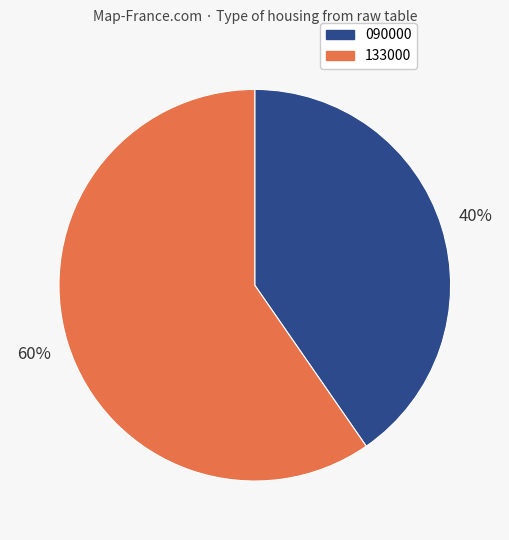

Is it true that 090000 is 40% of the pie?

True